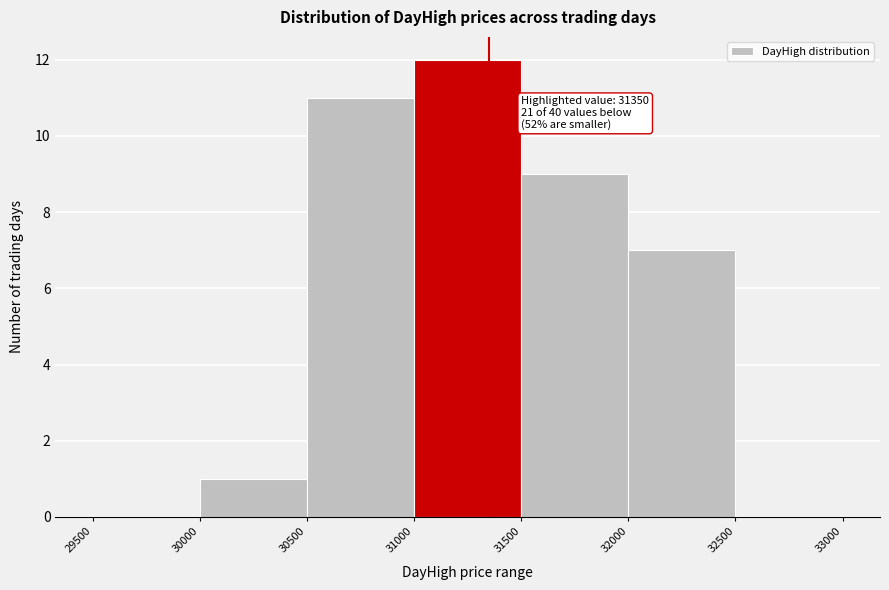

Over which range of the x-axis is the bar tallest?

31000 to 31500